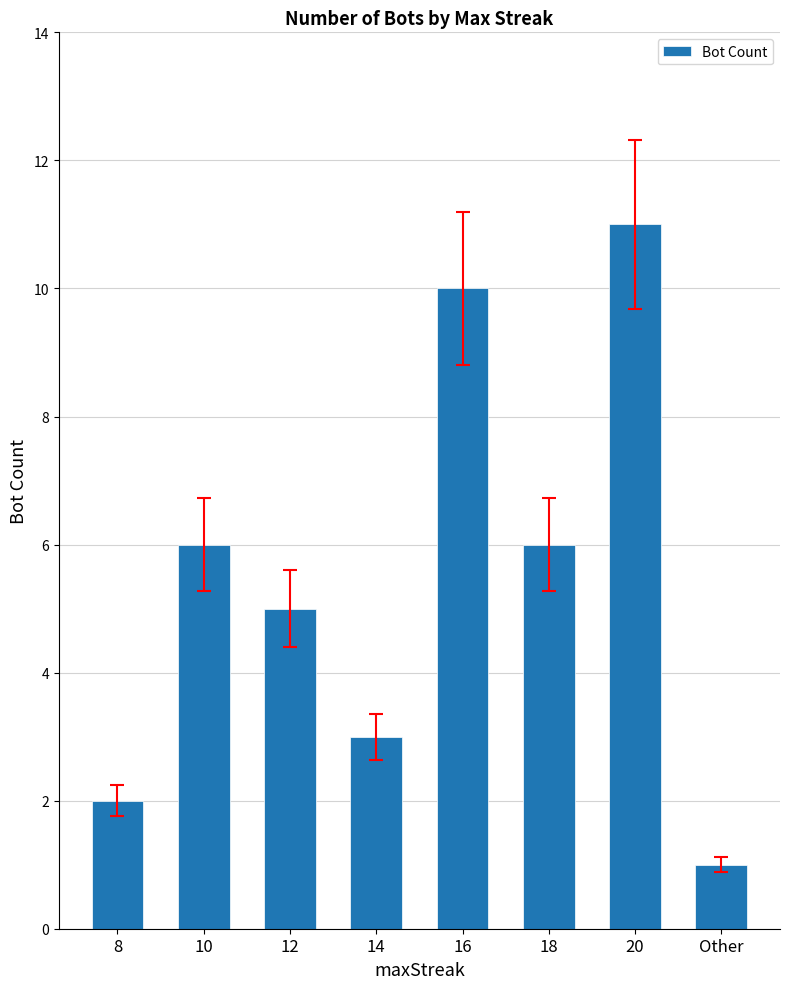

Reading right to left, extract all data points from this chart.

1	11	6	10	3	5	6	2